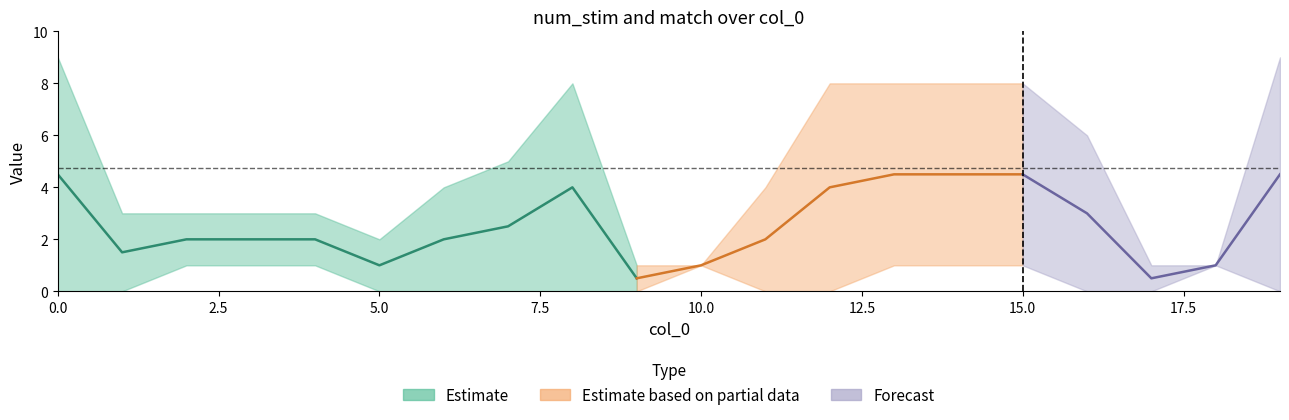

True or false: num_stim and match intersect in this chart.

False